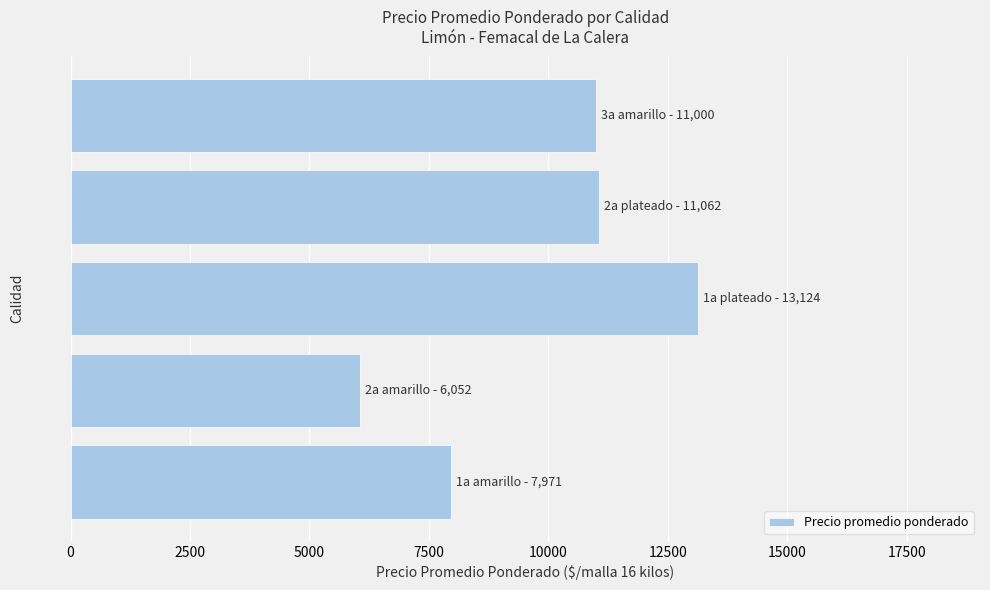

What is the difference between the second highest and second lowest values?

3091